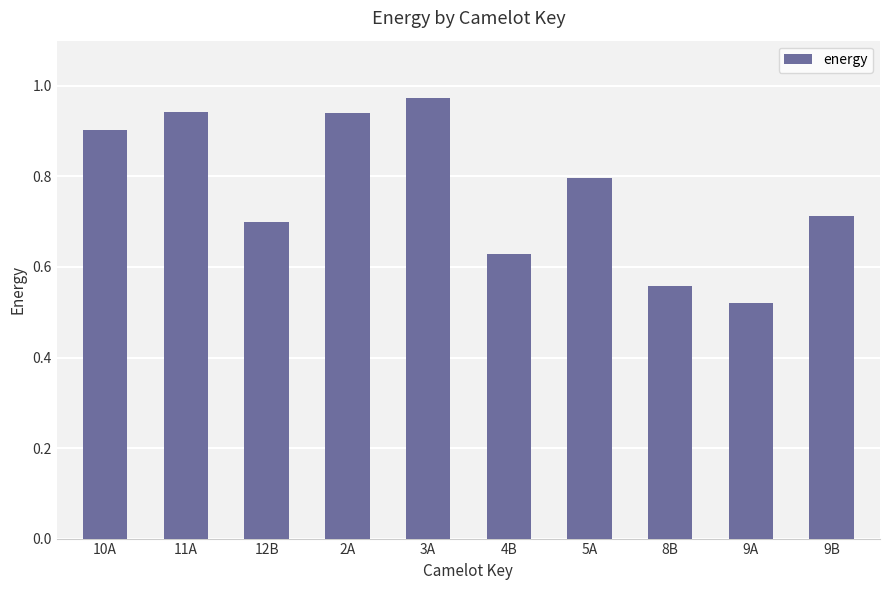

Between 9A and 12B, which is larger?

12B